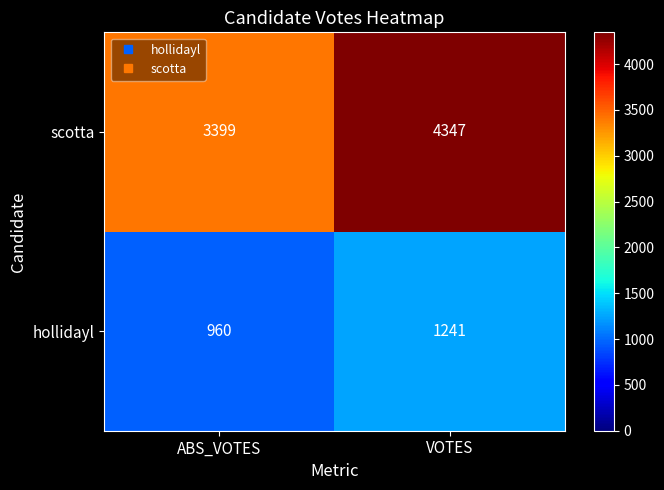

What is the difference between the maximum and minimum values in the hollidayl series?

281